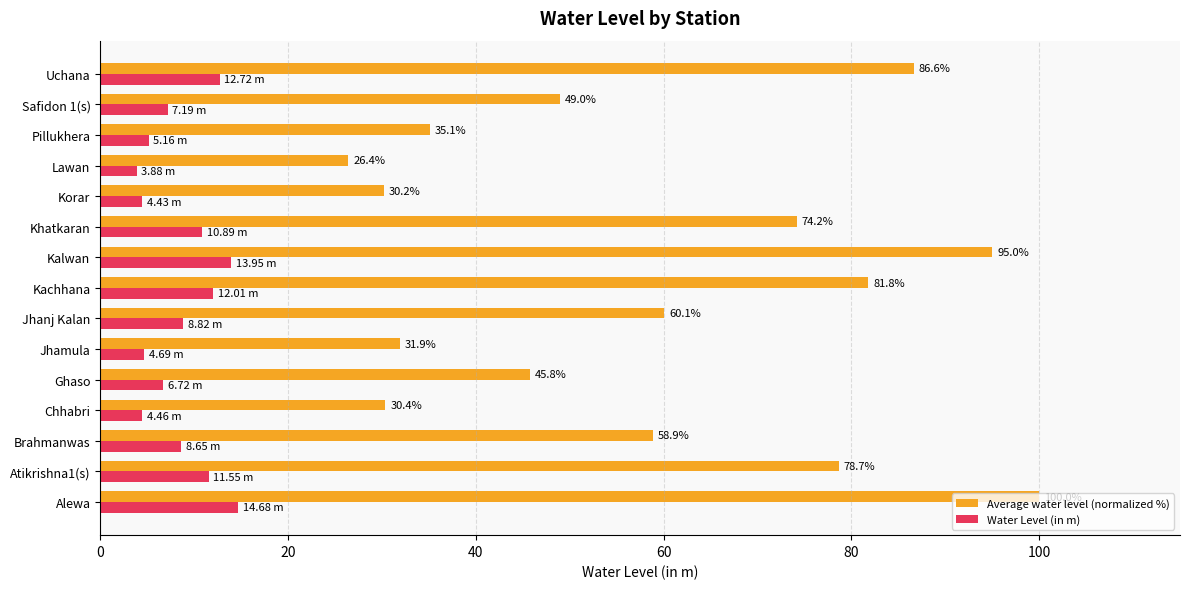

Which series has the largest total across all categories?

Average water level (normalized %)